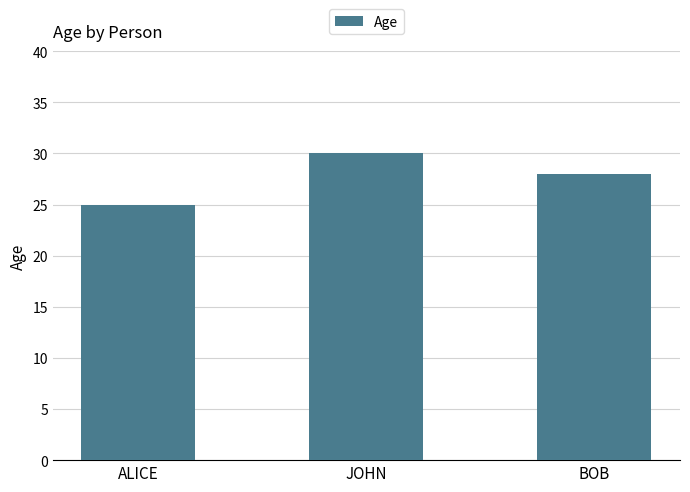

Count the number of data series in this chart.

1